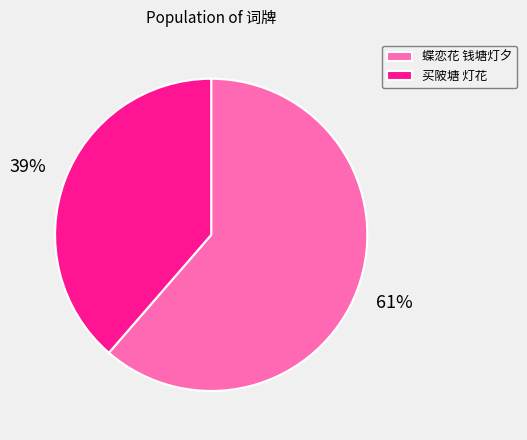

To the nearest percent, what percentage of the pie is 蝶恋花 钱塘灯夕?

61%